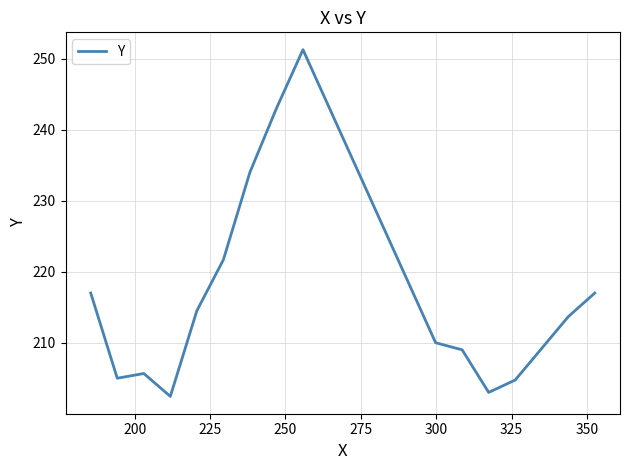

What is the difference between the maximum and minimum values?

48.8